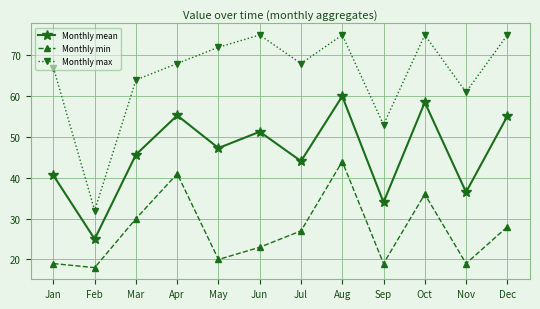

Which series has the largest range (max minus min)?

Monthly max